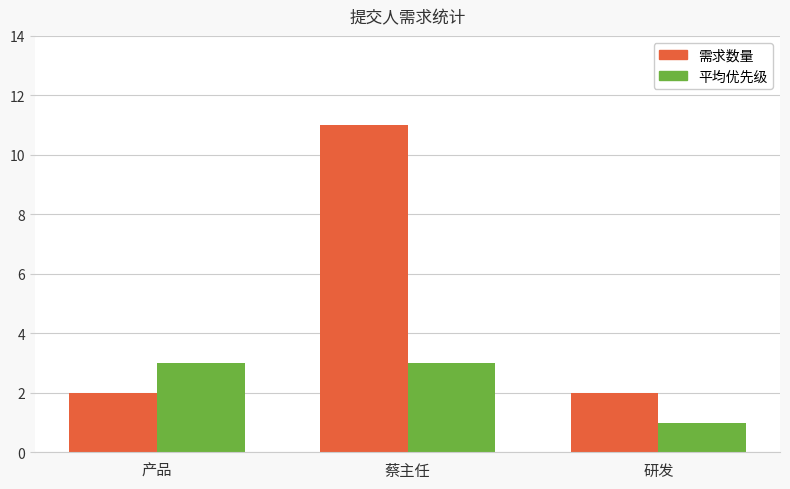

Rank the series by their average value, from highest to lowest.

需求数量, 平均优先级